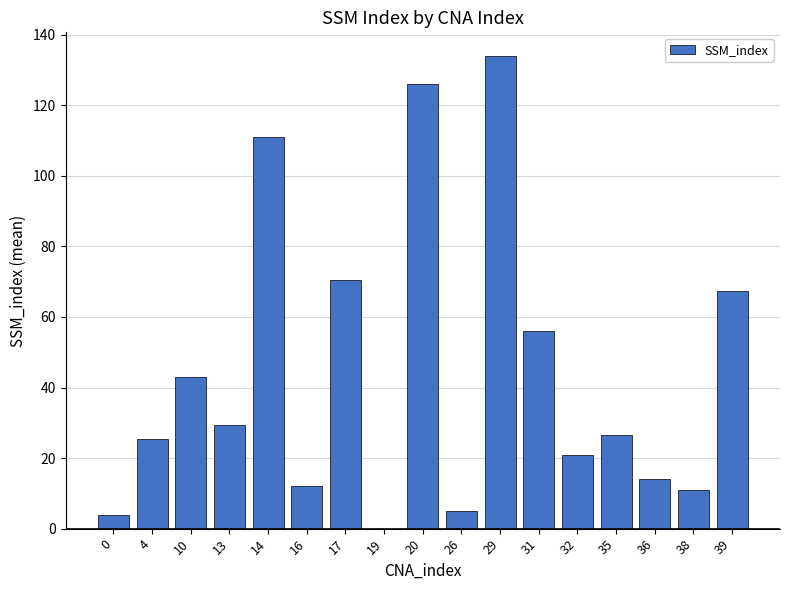

The value at 31 is 21.3. True or false?

False